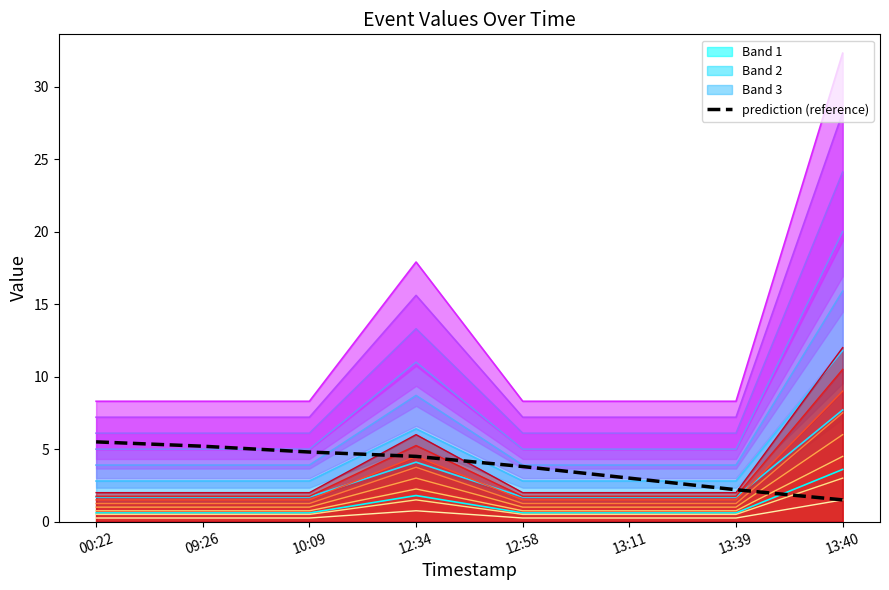

What is the change in value from 09:26 to 13:39?

-3.0